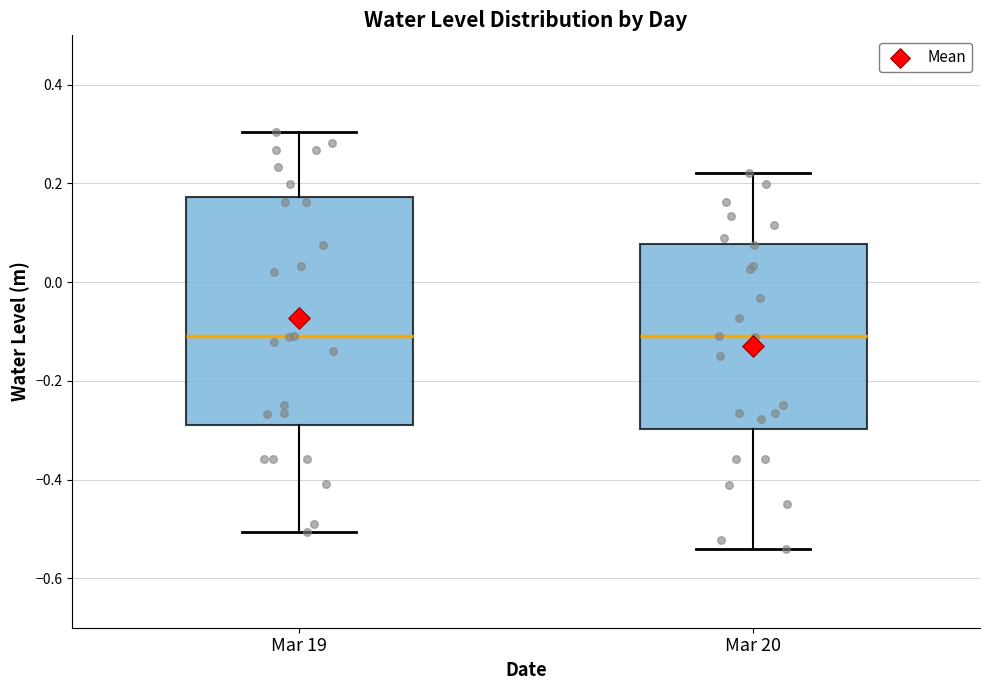

Reading left to right, transcribe this box plot: for each box, give where its median line is, the range the box spans, and where its two whiskers end, as read against the y-axis. The values are not printed on the chart, so give them approximately, as read against the axis.

Mar 19: median -0.10, box -0.28 to 0.18, whiskers -0.50 to 0.30
Mar 20: median -0.10, box -0.30 to 0.08, whiskers -0.54 to 0.22